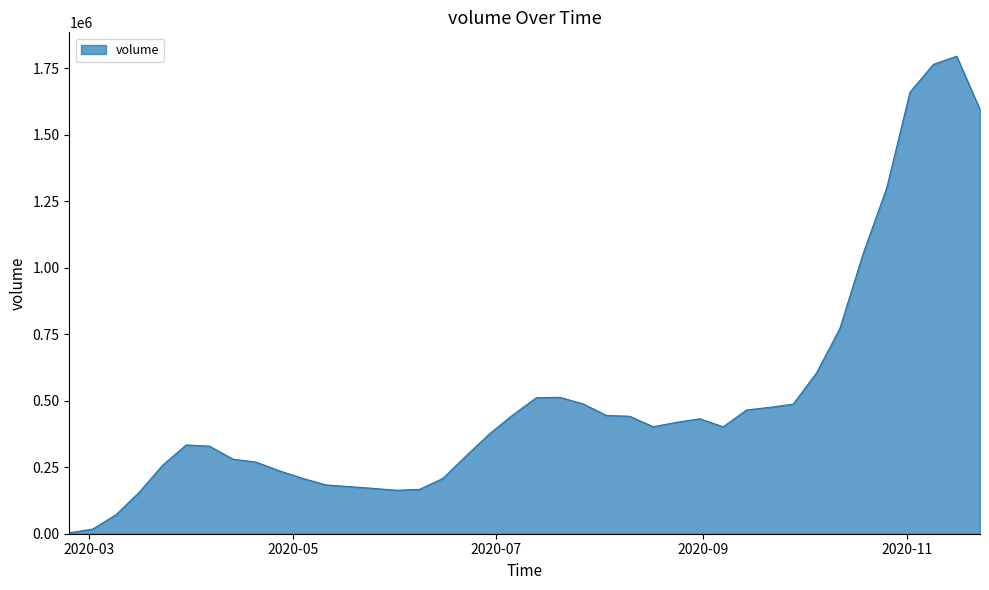

What is the difference between the maximum and minimum values?

1790703